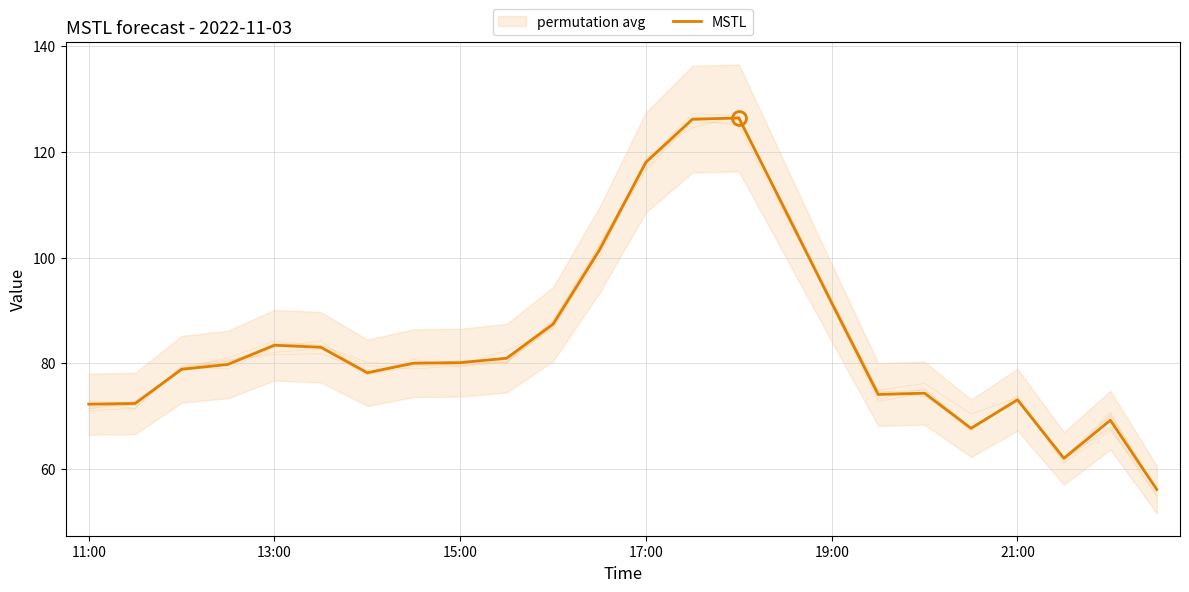

Does the chart have visible grid lines?

Yes